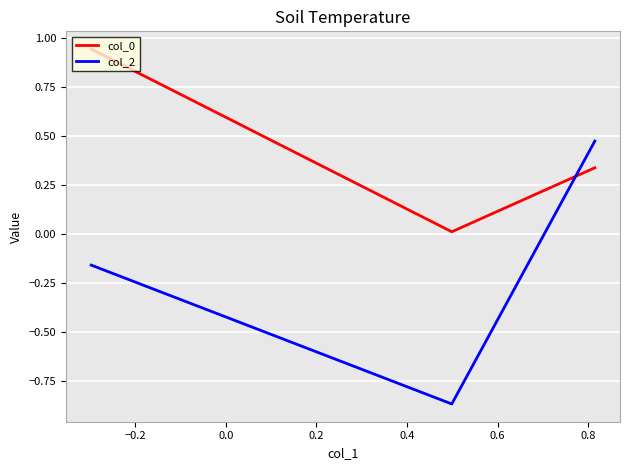

What is the sum of all col_0 values?

1.3